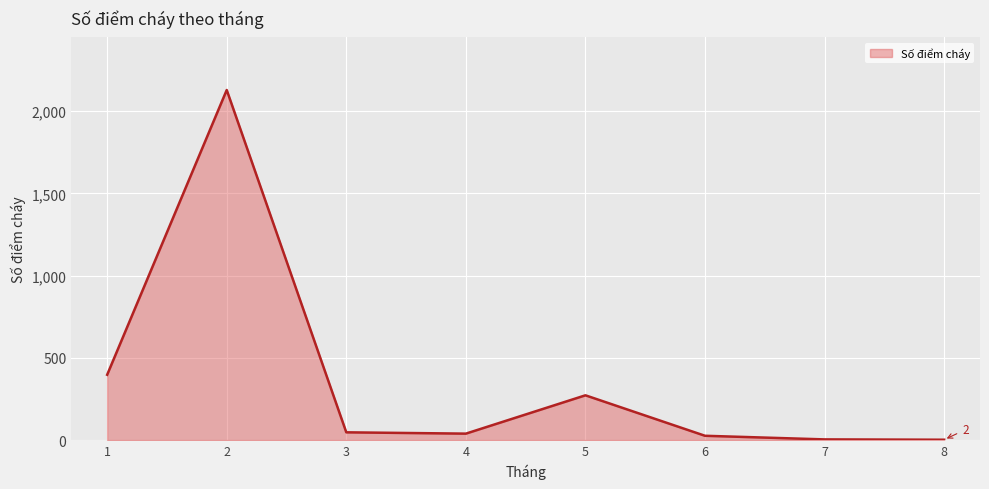

What is the difference between the values at 2 and 8?

2126